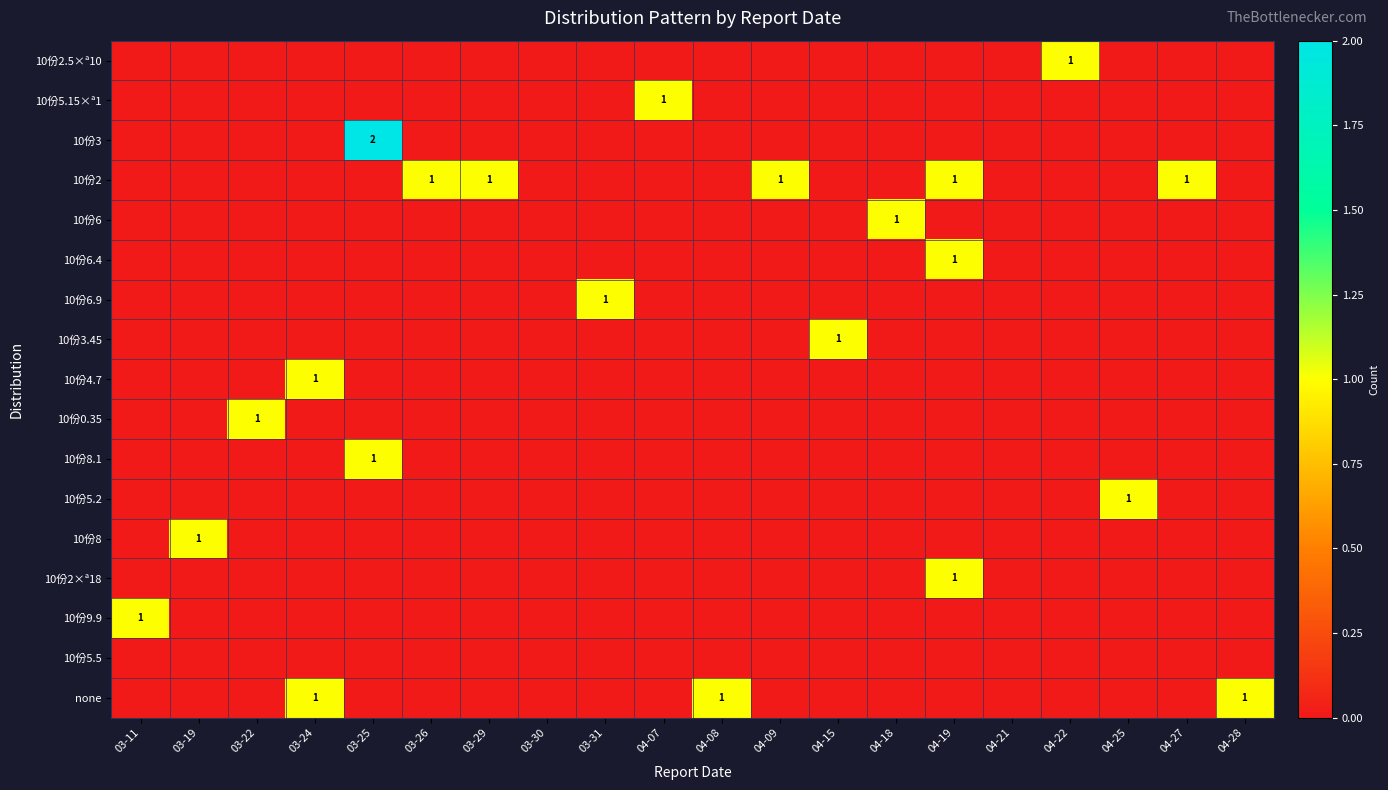

Where is 10份3 nearest to the value 1?

03-11